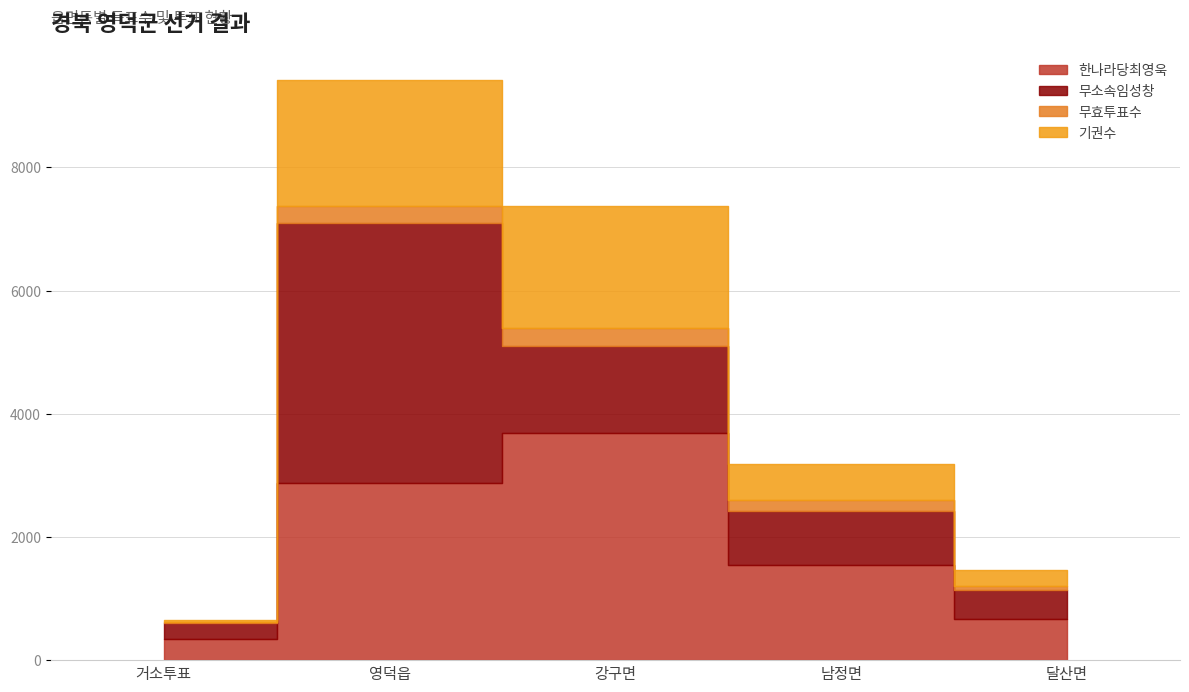

How many lines are shown in the chart?

4